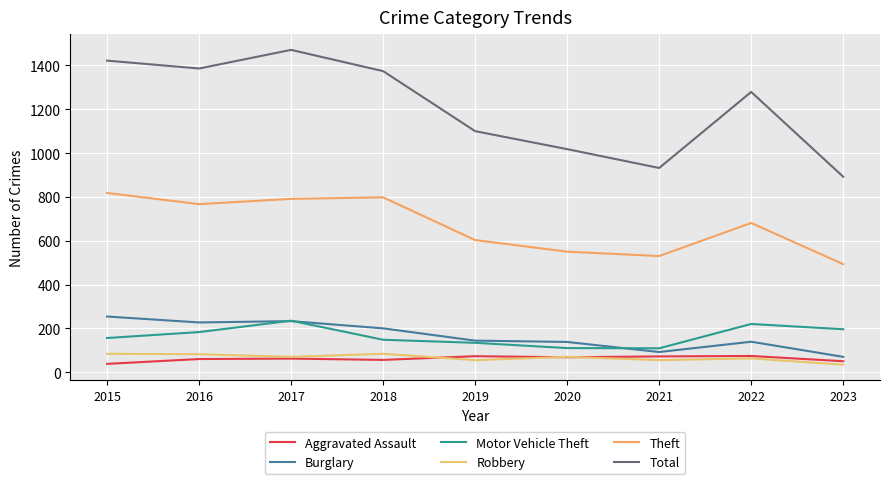

True or false: Robbery and Theft cross at least once.

False